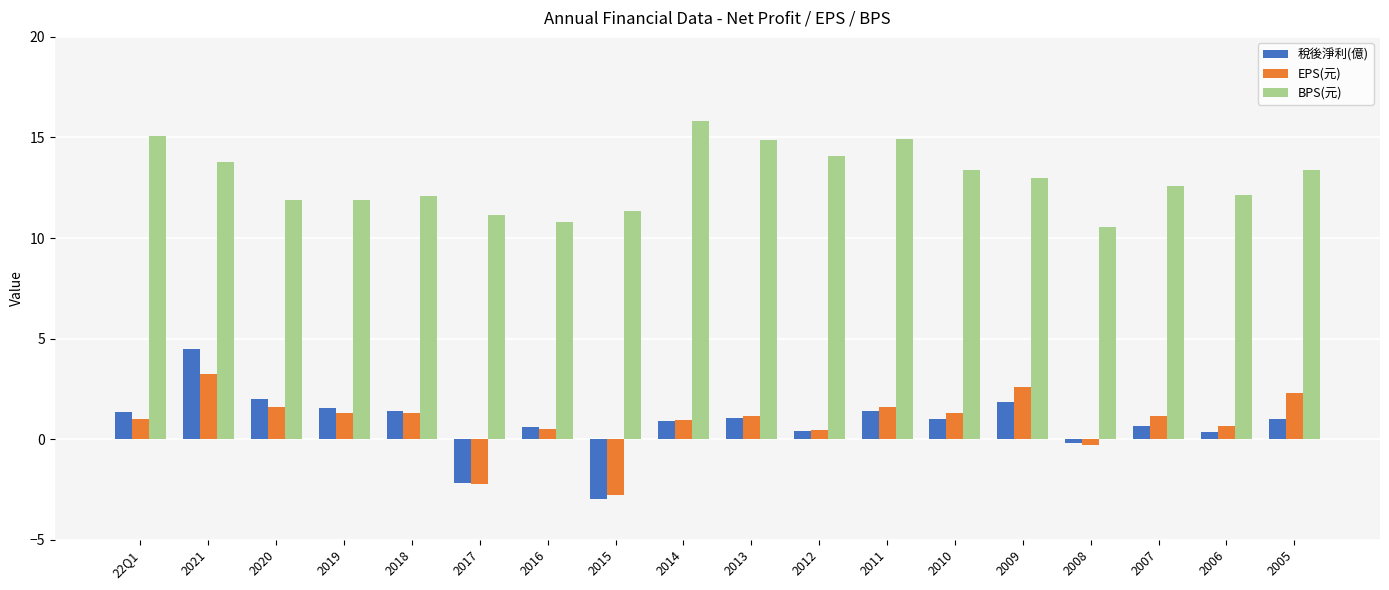

What is the difference between the 稅後淨利(億) values at 2015 and 2005?

4.0